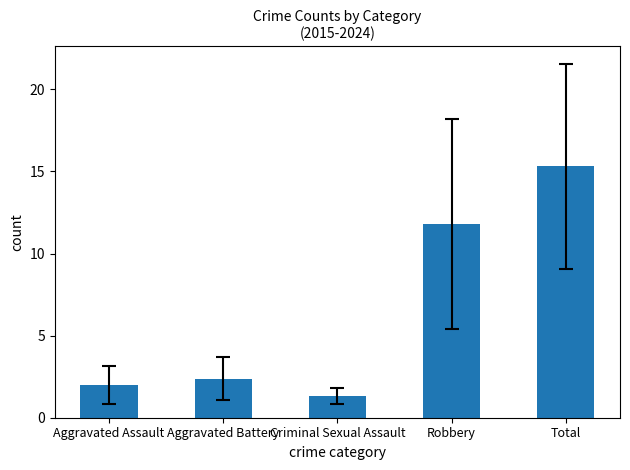

List the labels in order of value, smallest first.

Criminal Sexual Assault, Aggravated Assault, Aggravated Battery, Robbery, Total